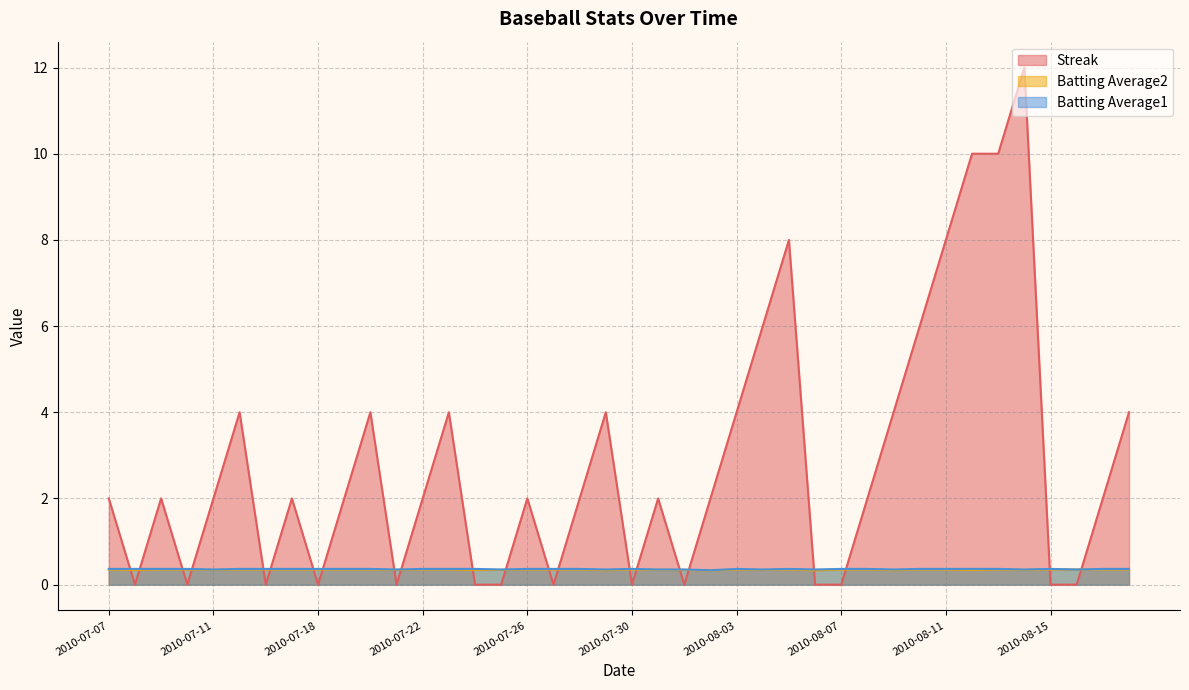

Reading right to left, list all the values displayed in this chart.

Streak: 2010-08-18=4.0	2010-08-17=2.0	2010-08-16=0.0	2010-08-15=0.0	2010-08-14=12.0	2010-08-13=10.0	2010-08-12=10.0	2010-08-11=8.0	2010-08-10=6.0	2010-08-09=4.0	2010-08-08=2.0	2010-08-07=0.0	2010-08-06=0.0	2010-08-05=8.0	2010-08-04=6.0	2010-08-03=4.0	2010-08-02=2.0	2010-08-01=0.0	2010-07-31=2.0	2010-07-30=0.0	2010-07-29=4.0	2010-07-28=2.0	2010-07-27=0.0	2010-07-26=2.0	2010-07-25=0.0	2010-07-24=0.0	2010-07-23=4.0	2010-07-22=2.0	2010-07-21=0.0	2010-07-20=4.0	2010-07-19=2.0	2010-07-18=0.0	2010-07-17=2.0	2010-07-16=0.0	2010-07-15=4.0	2010-07-11=2.0	2010-07-10=0.0	2010-07-09=2.0	2010-07-08=0.0	2010-07-07=2.0
Batting Average2: 2010-08-18=0.4	2010-08-17=0.4	2010-08-16=0.4	2010-08-15=0.4	2010-08-14=0.3	2010-08-13=0.4	2010-08-12=0.3	2010-08-11=0.4	2010-08-10=0.4	2010-08-09=0.3	2010-08-08=0.4	2010-08-07=0.4	2010-08-06=0.3	2010-08-05=0.4	2010-08-04=0.3	2010-08-03=0.4	2010-08-02=0.3	2010-08-01=0.3	2010-07-31=0.3	2010-07-30=0.4	2010-07-29=0.3	2010-07-28=0.4	2010-07-27=0.4	2010-07-26=0.4	2010-07-25=0.3	2010-07-24=0.3	2010-07-23=0.4	2010-07-22=0.4	2010-07-21=0.3	2010-07-20=0.4	2010-07-19=0.4	2010-07-18=0.4	2010-07-17=0.4	2010-07-16=0.4	2010-07-15=0.4	2010-07-11=0.3	2010-07-10=0.4	2010-07-09=0.4	2010-07-08=0.3	2010-07-07=0.4
Batting Average1: 2010-08-18=0.4	2010-08-17=0.4	2010-08-16=0.4	2010-08-15=0.4	2010-08-14=0.4	2010-08-13=0.4	2010-08-12=0.4	2010-08-11=0.4	2010-08-10=0.4	2010-08-09=0.4	2010-08-08=0.4	2010-08-07=0.4	2010-08-06=0.4	2010-08-05=0.4	2010-08-04=0.4	2010-08-03=0.4	2010-08-02=0.3	2010-08-01=0.4	2010-07-31=0.4	2010-07-30=0.4	2010-07-29=0.4	2010-07-28=0.4	2010-07-27=0.4	2010-07-26=0.4	2010-07-25=0.4	2010-07-24=0.4	2010-07-23=0.4	2010-07-22=0.4	2010-07-21=0.4	2010-07-20=0.4	2010-07-19=0.4	2010-07-18=0.4	2010-07-17=0.4	2010-07-16=0.4	2010-07-15=0.4	2010-07-11=0.4	2010-07-10=0.4	2010-07-09=0.4	2010-07-08=0.4	2010-07-07=0.4